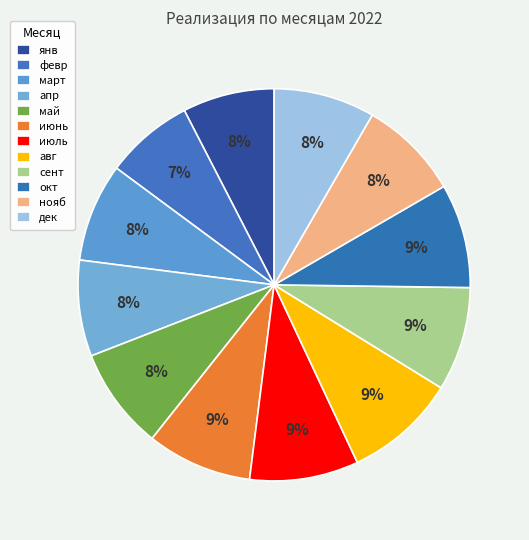

Approximately how many times larger is the value at апр compared to авг?

0.9